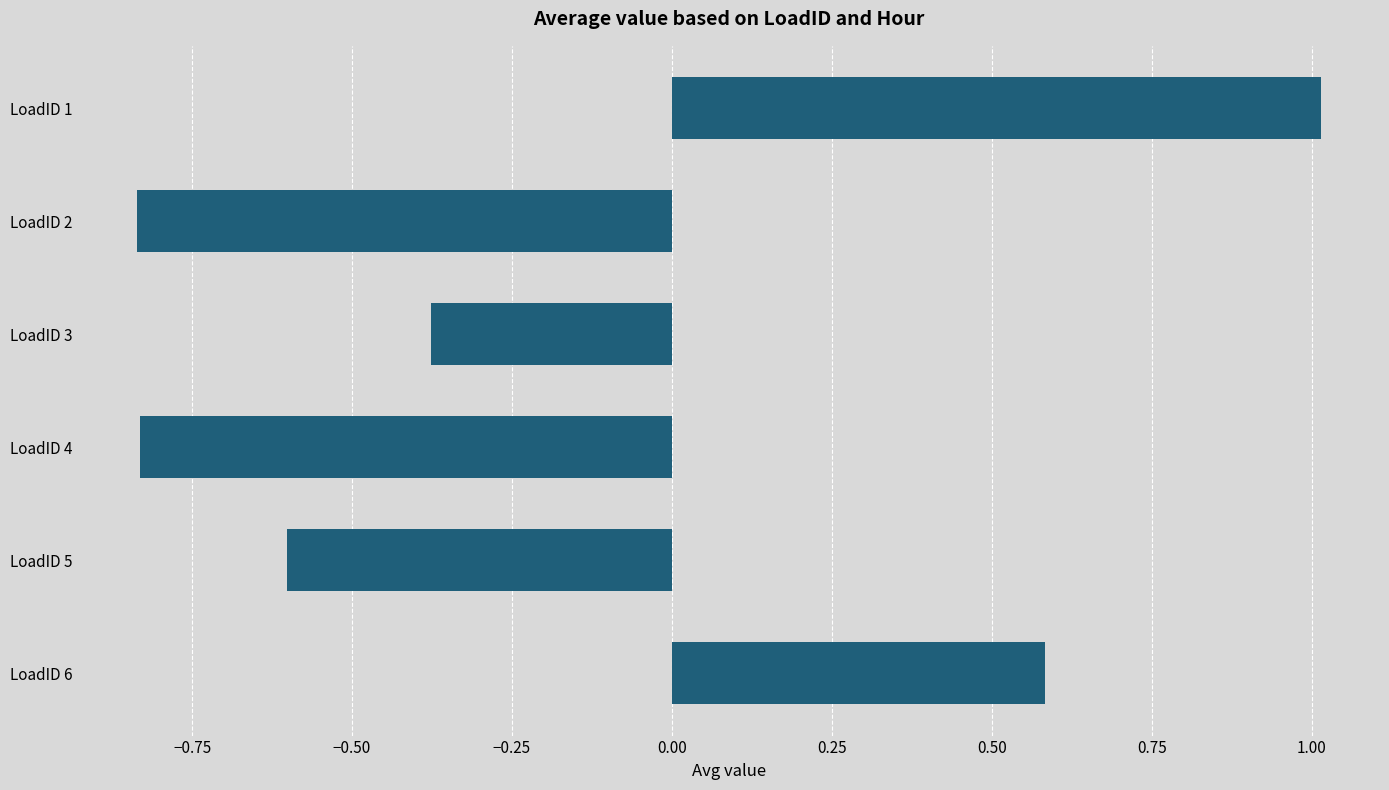

What is the greatest value displayed?

1.0